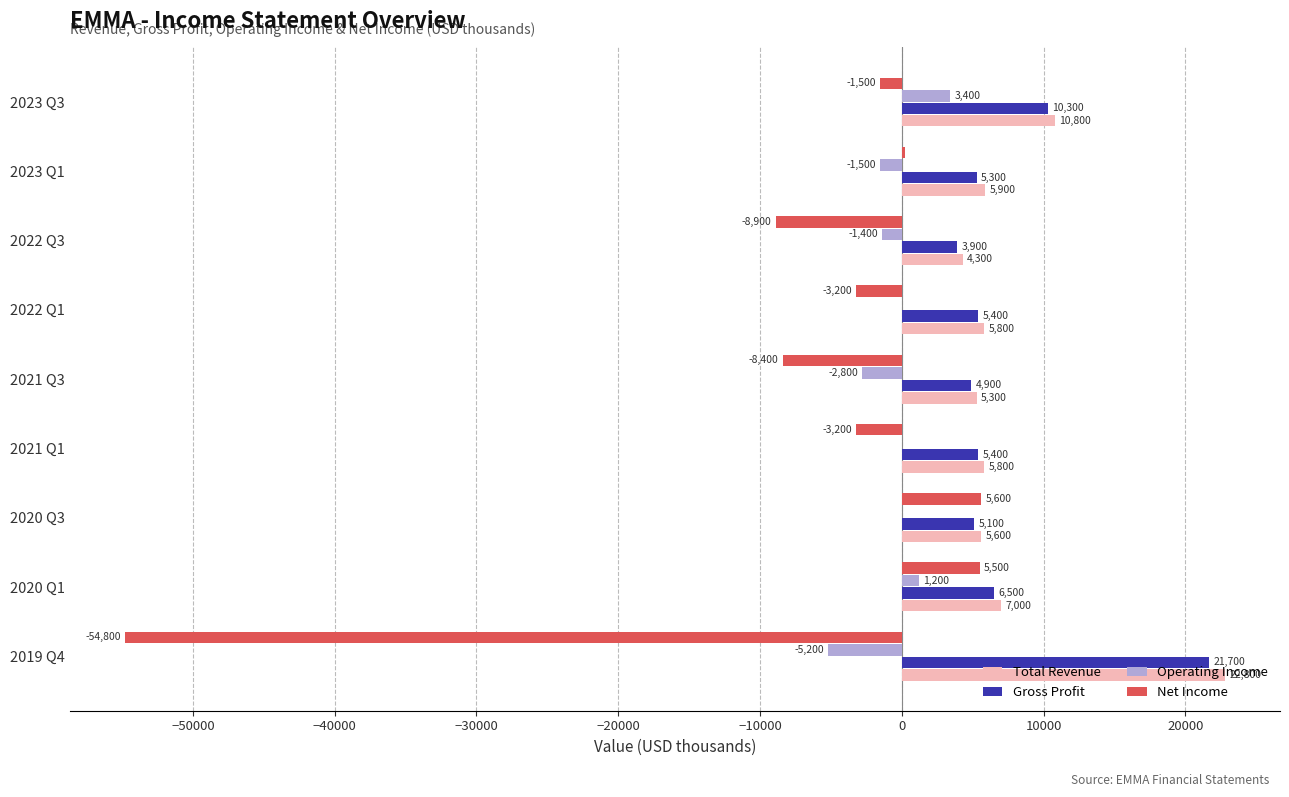

What is the sum of the Operating Income values at 2021 Q3 and 2021 Q1?

-2800